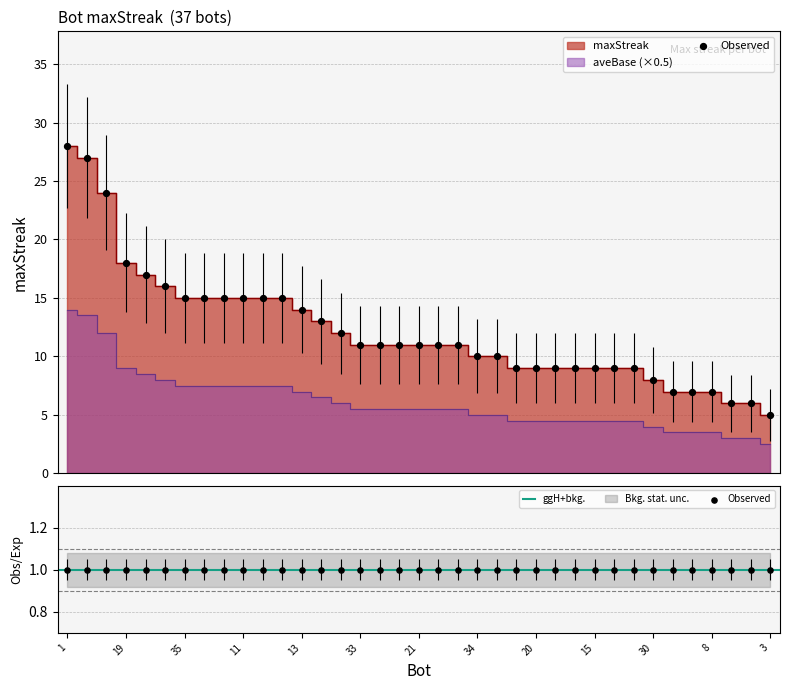

Between 5 and 30, which is larger?

5